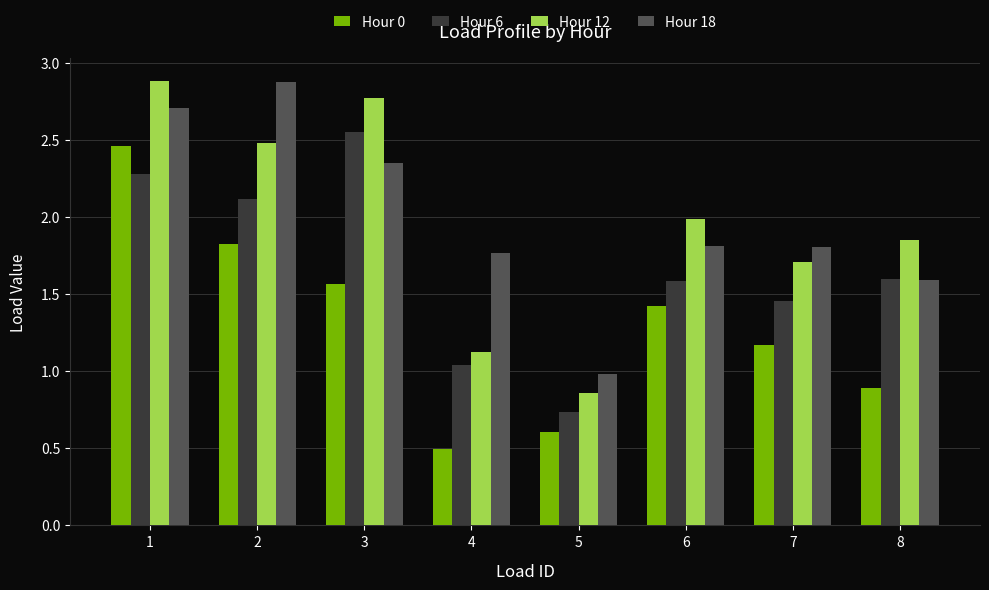

Are the bars horizontal?

No